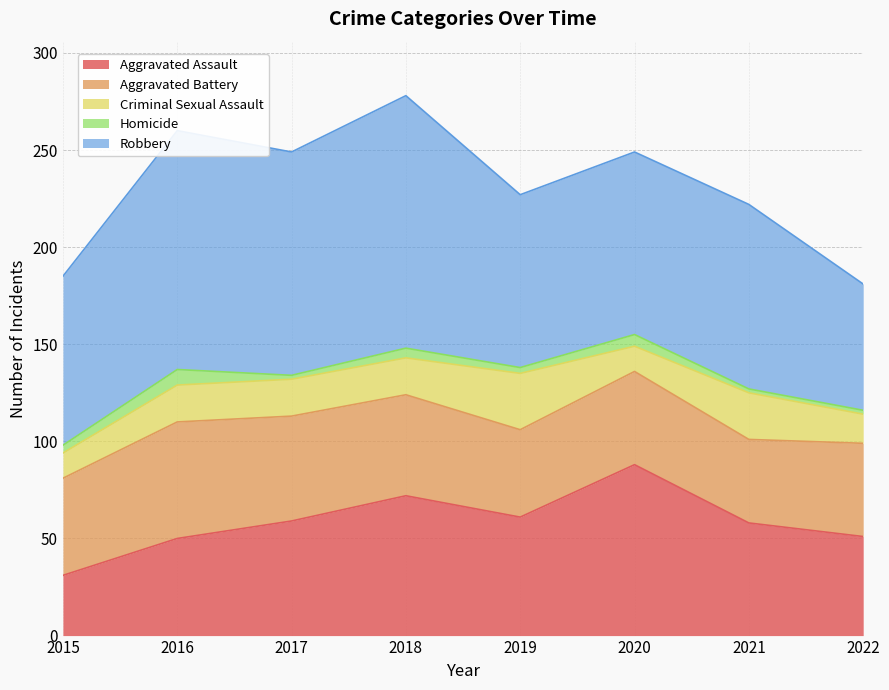

What value does the Robbery series have at 2017?

115